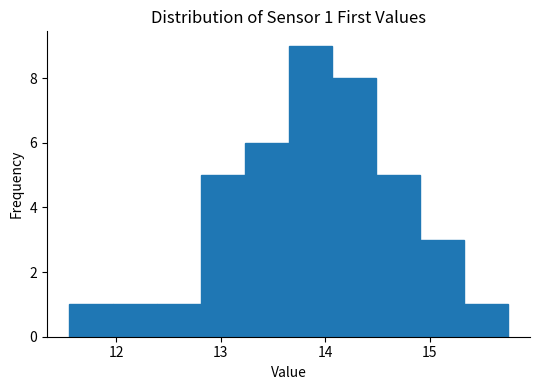

Over which range of the x-axis is the bar tallest?

13.7 to 14.1